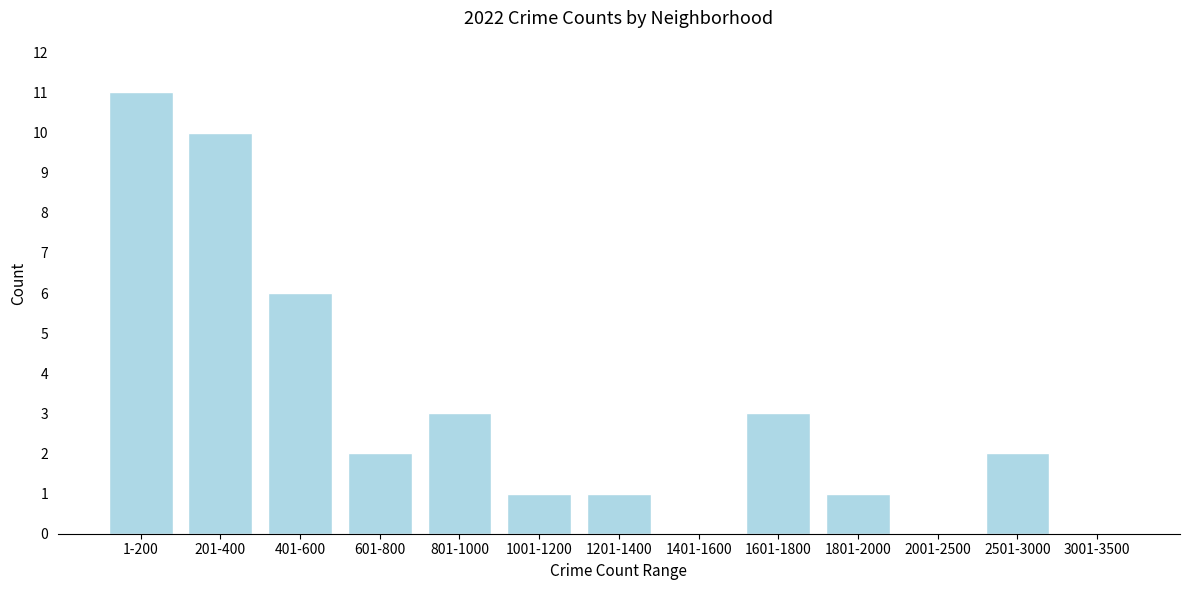

Reading left to right, what are all the values shown in this chart?

1-200=11	201-400=10	401-600=6	601-800=2	801-1000=3	1001-1200=1	1201-1400=1	1401-1600=0	1601-1800=3	1801-2000=1	2001-2500=0	2501-3000=2	3001-3500=0